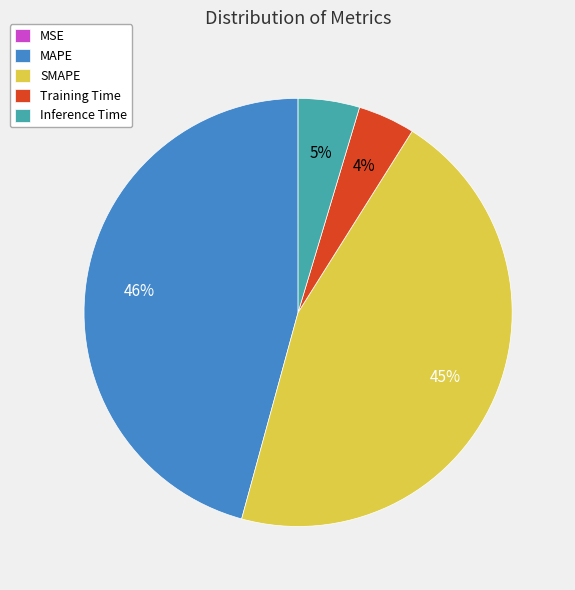

Between Inference Time and SMAPE, which is larger?

SMAPE